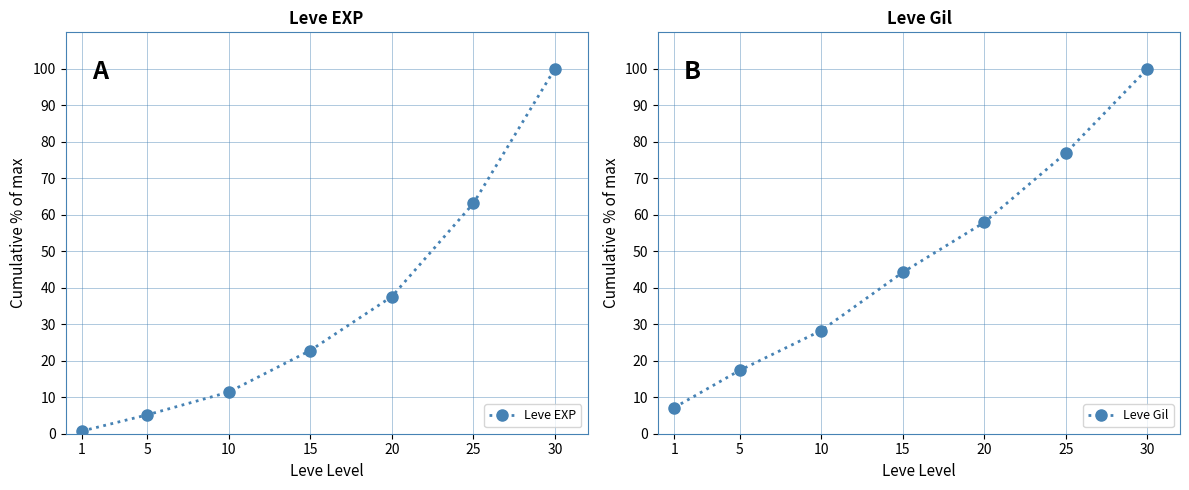

Reading left to right, what are all the values shown in this chart?

Leve EXP: 1=0.7	5=5.2	10=11.4	15=22.8	20=37.6	25=63.1	30=100.0
Leve Gil: 1=7.2	5=17.3	10=28.3	15=44.2	20=57.9	25=76.9	30=100.0